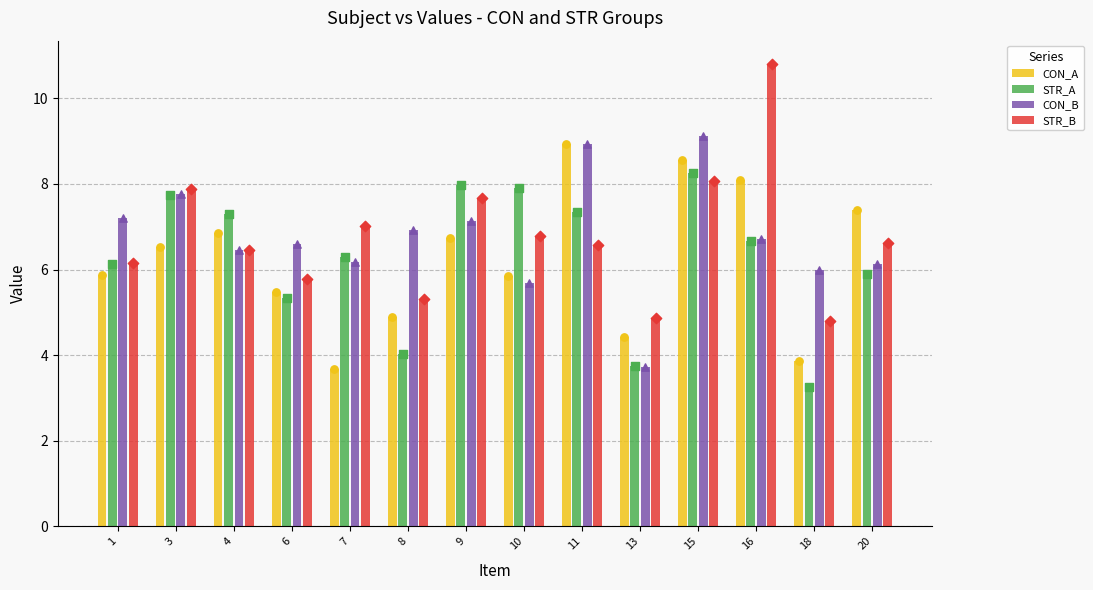

Which series has the widest spread of Y values?

STR_B